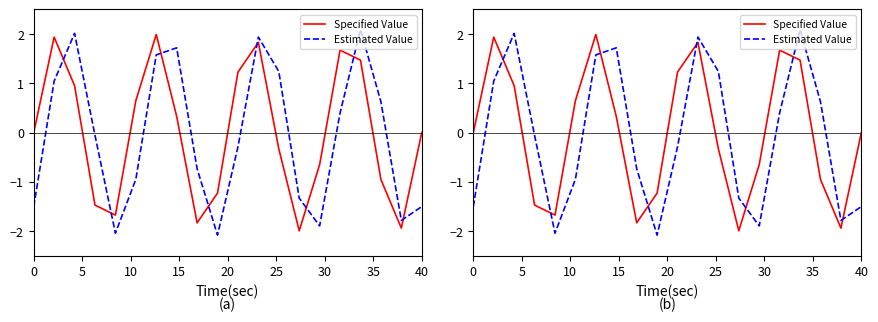

How many interior local valleys does the Specified Value series have?

4